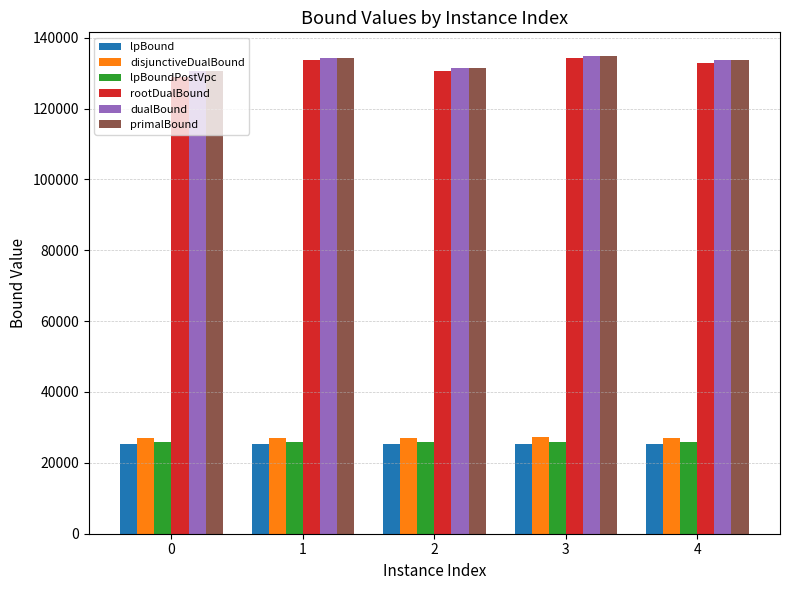

What is the minimum value for lpBoundPostVpc?

25770.5